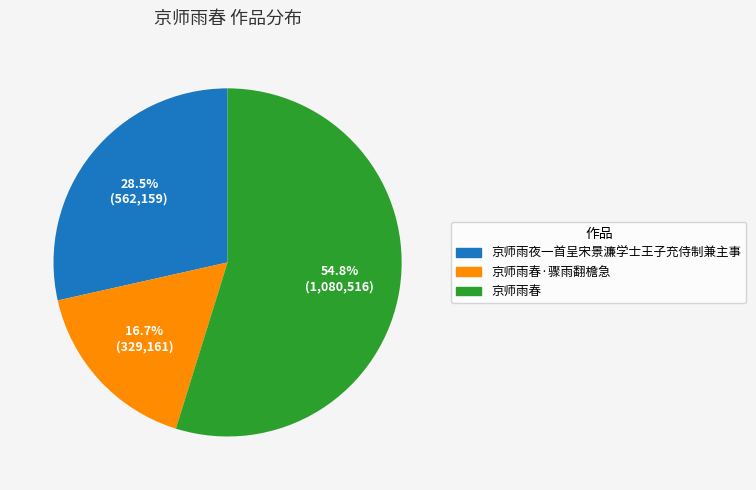

Does any single category account for the majority?

Yes